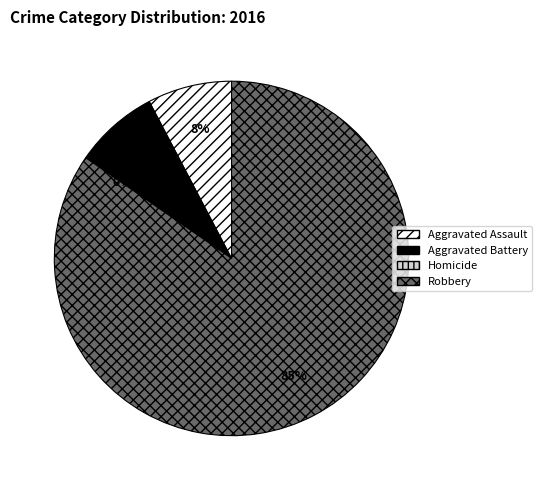

Rank the categories by value from lowest to highest.

Homicide, Aggravated Assault, Aggravated Battery, Robbery